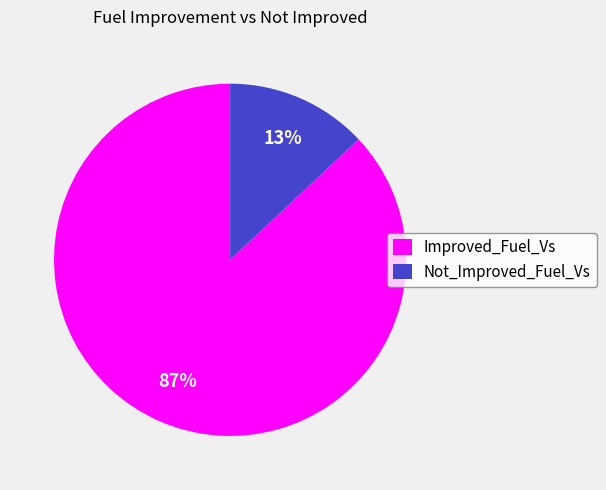

Approximately how many times larger is the value at Not_Improved_Fuel_Vs compared to Improved_Fuel_Vs?

0.1